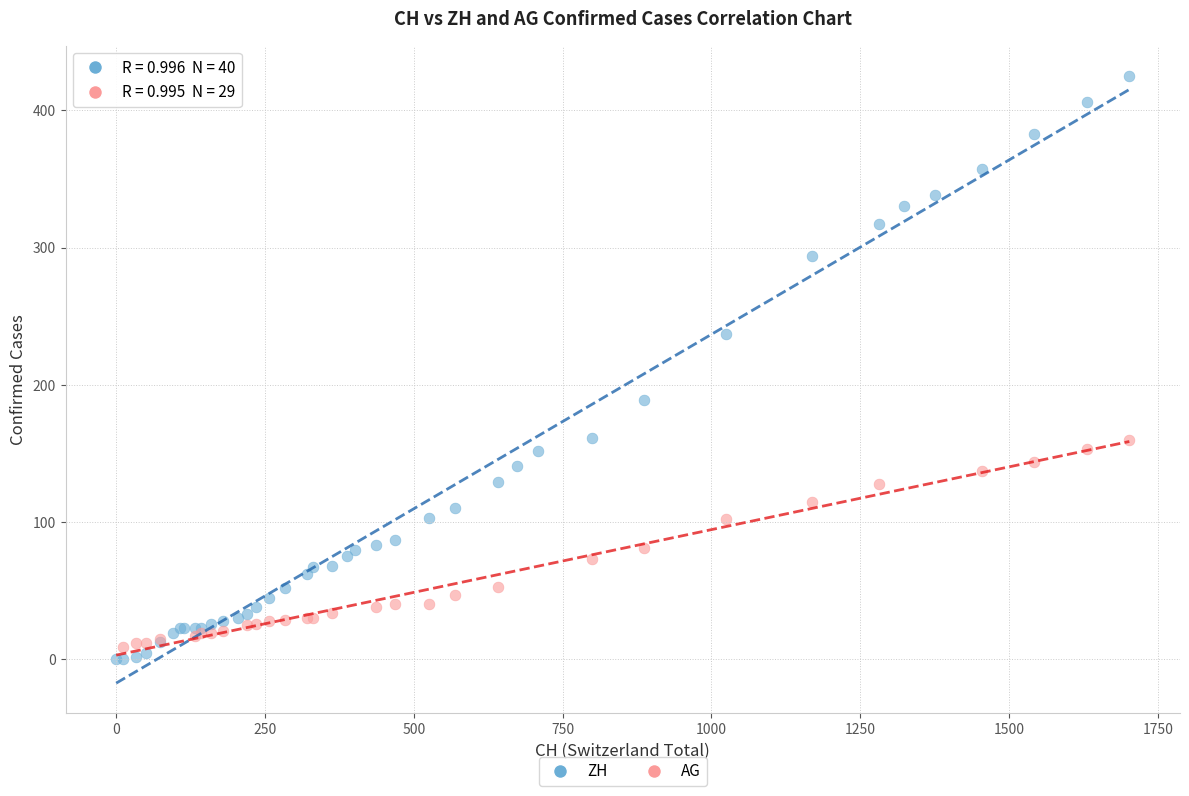

Which series contains the highest Y value?

ZH